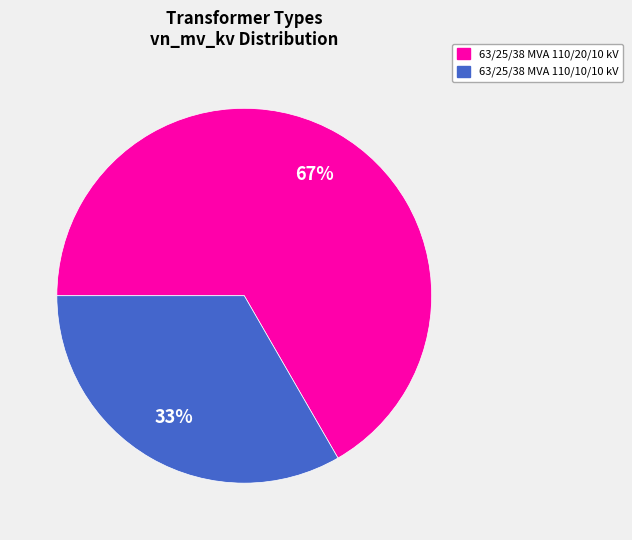

Which category has the smallest portion of the pie?

63/25/38 MVA 110/10/10 kV